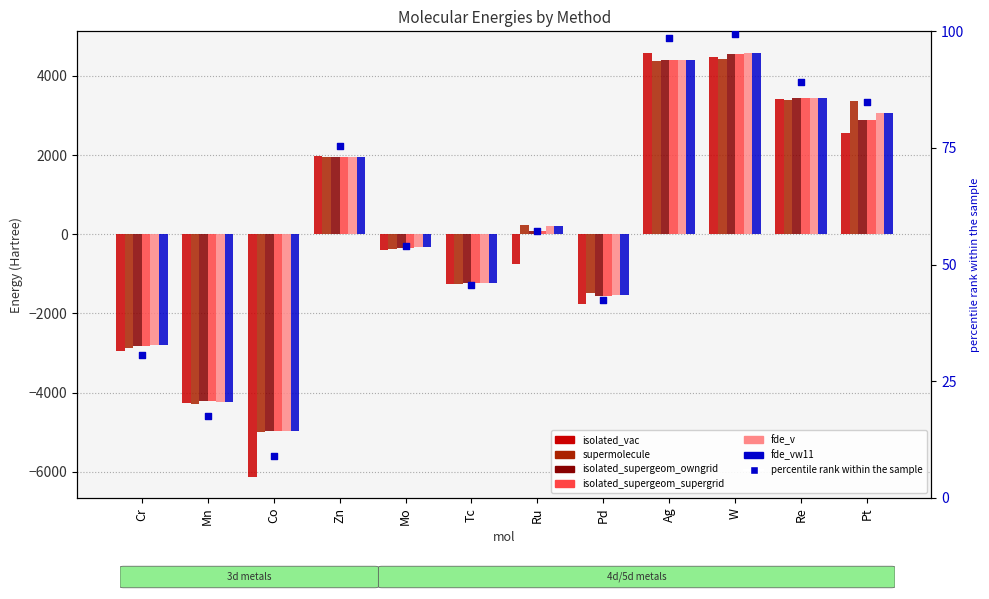

Which series has the largest total across all categories?

fde_v